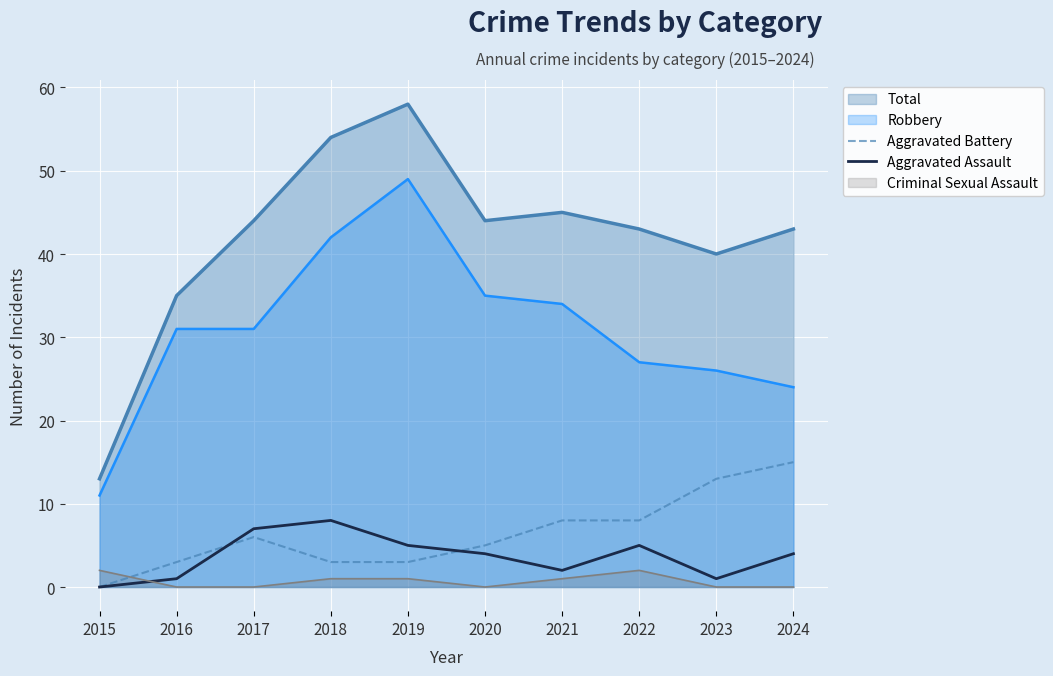

What is the difference between the maximum and minimum values in the Aggravated Battery series?

15